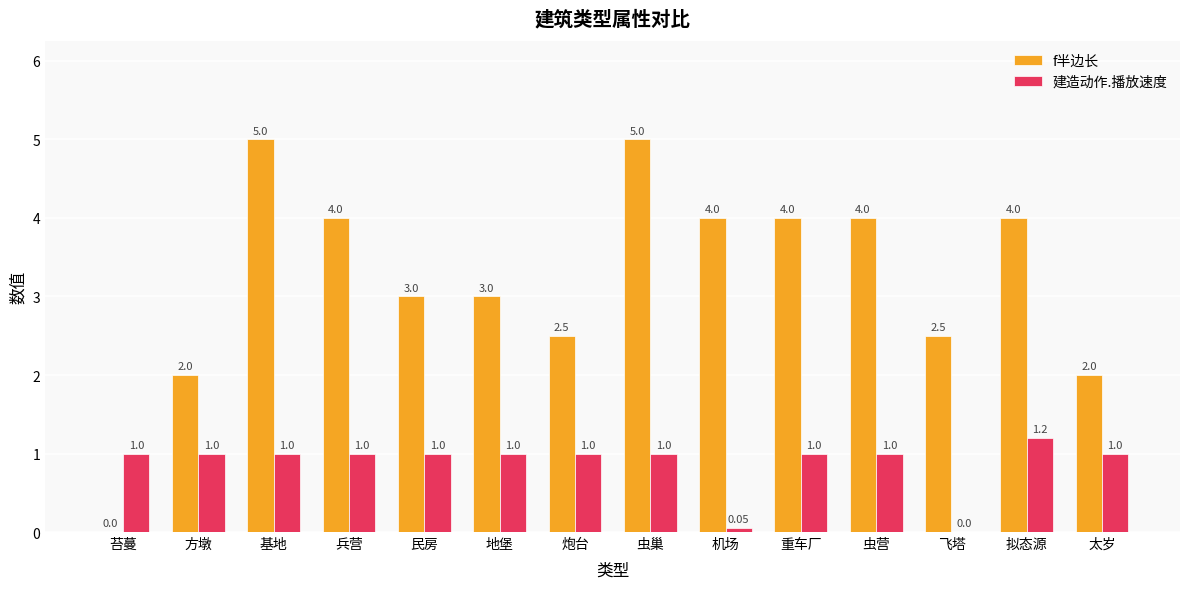

What is the spread (max minus min) of values at 民房?

2.0